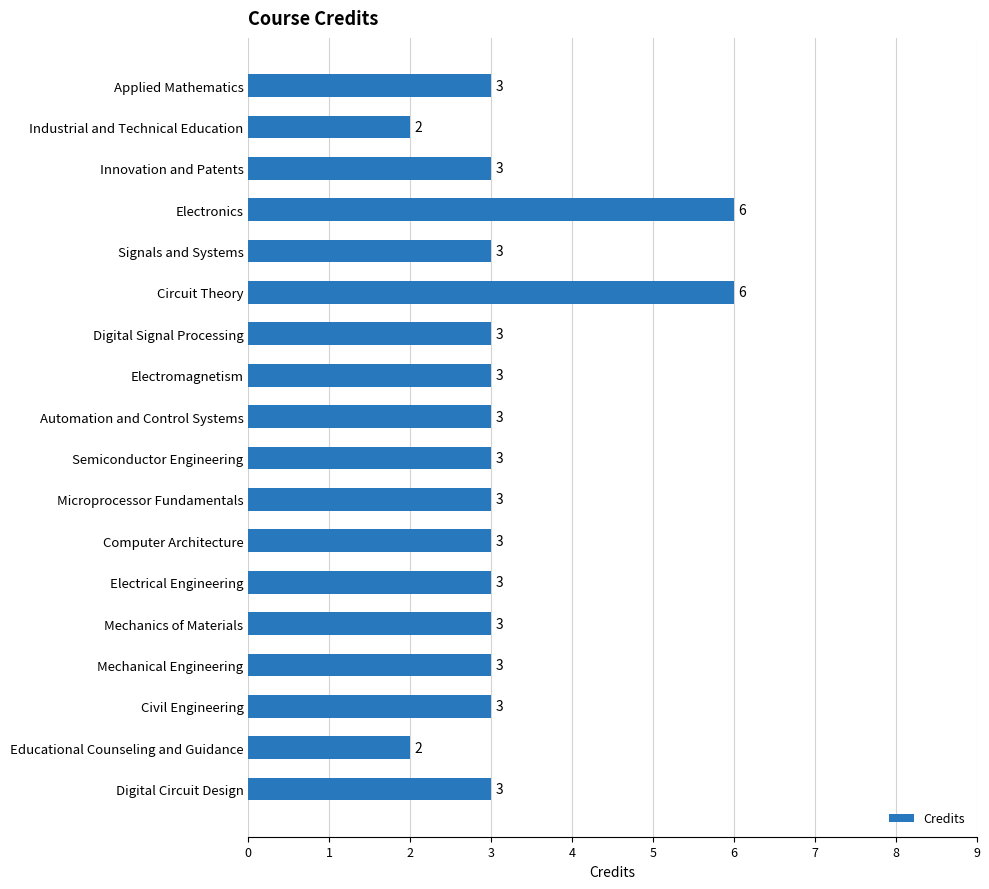

What is the difference between the maximum and minimum values?

4